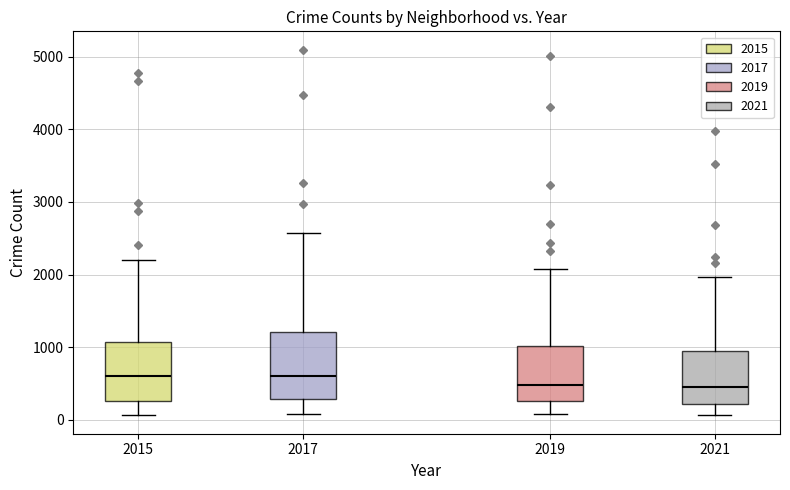

Where does the lower whisker of the box at x = 2019 end on the y-axis? The values are not printed on the chart, so give them approximately, as read against the axis.

100